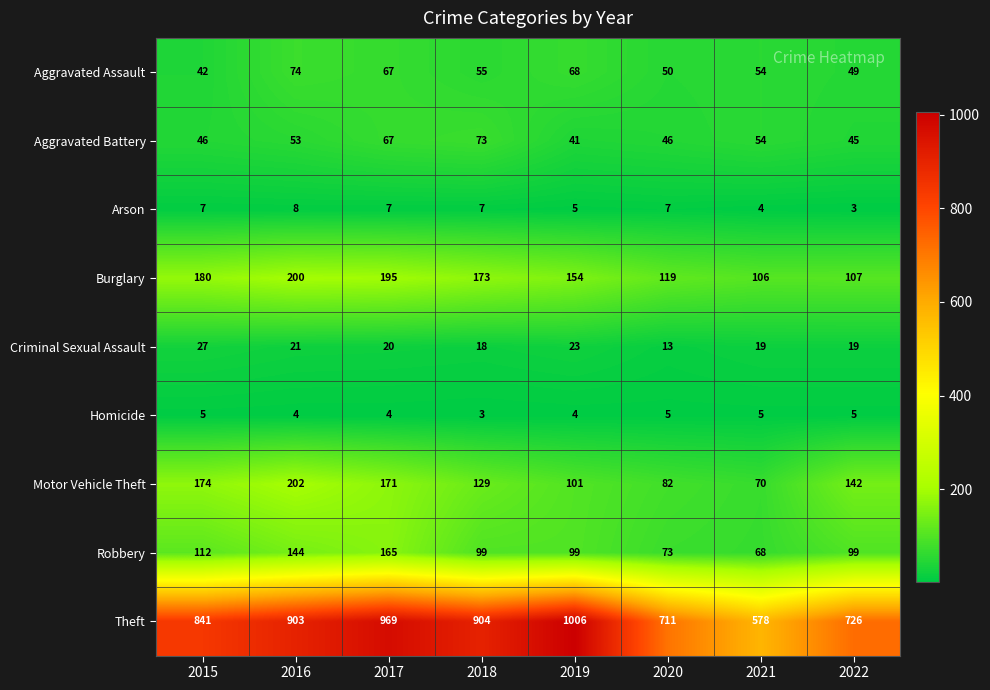

How many categories are shown in the chart?

8